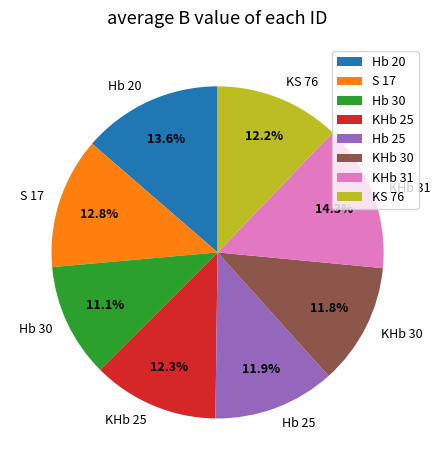

How many slices are in this pie chart?

8